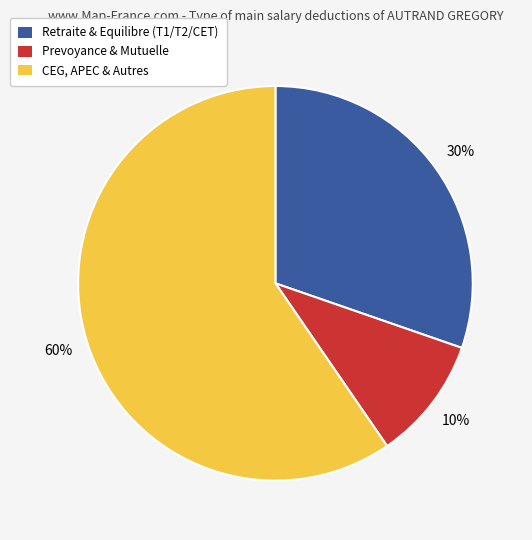

Which slice is the smallest?

Prevoyance & Mutuelle